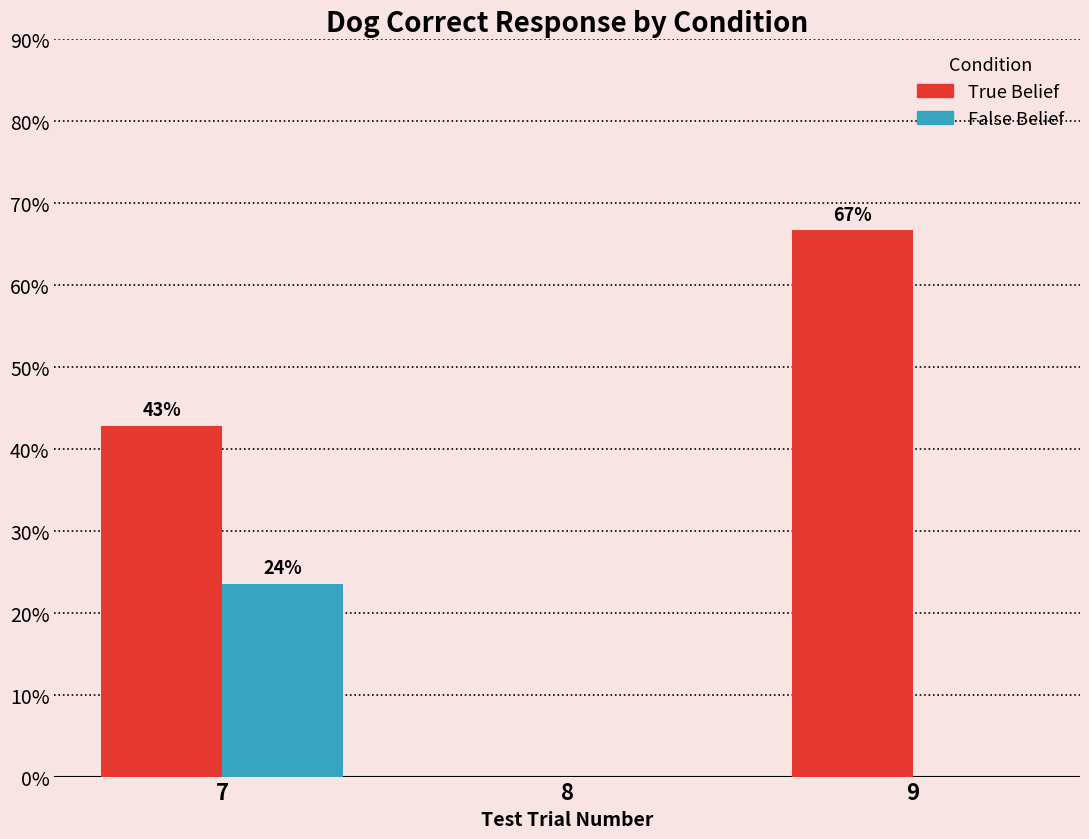

What is the maximum value shown in the chart?

66.7